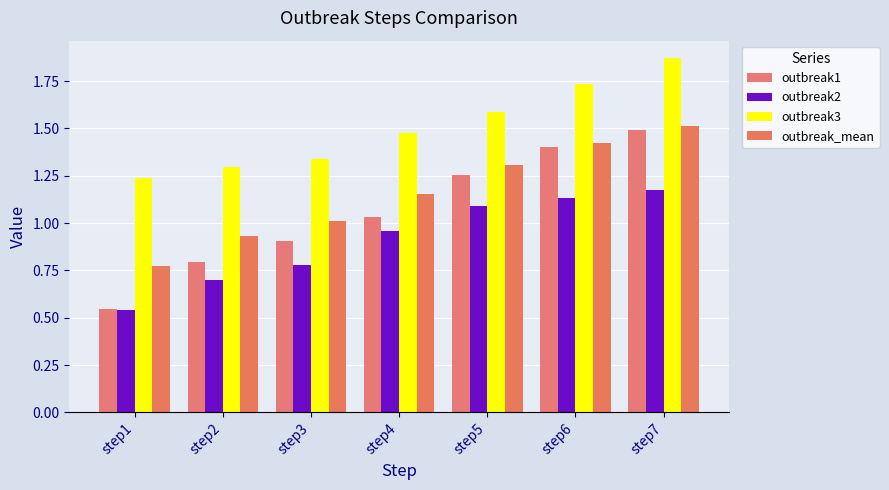

What is the minimum value shown in the chart?

0.5